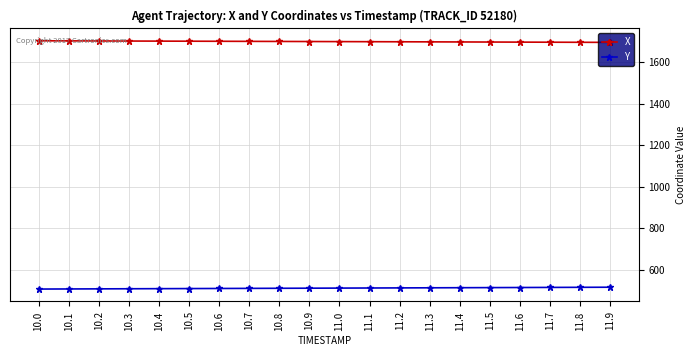

What is the highest value of the Y series?

515.0